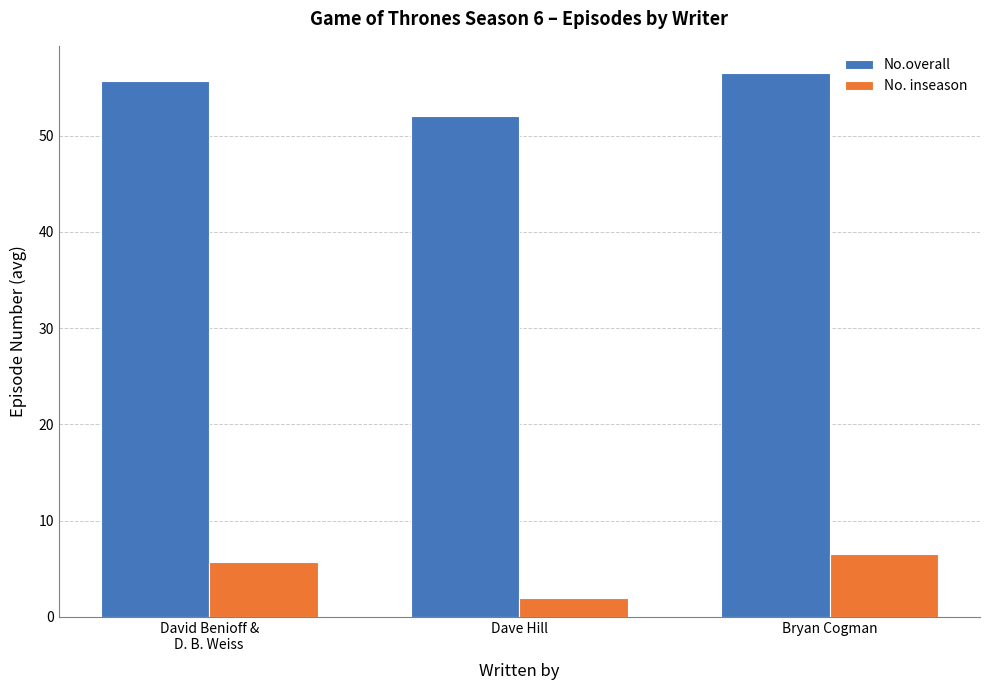

How many groups of bars are there?

3